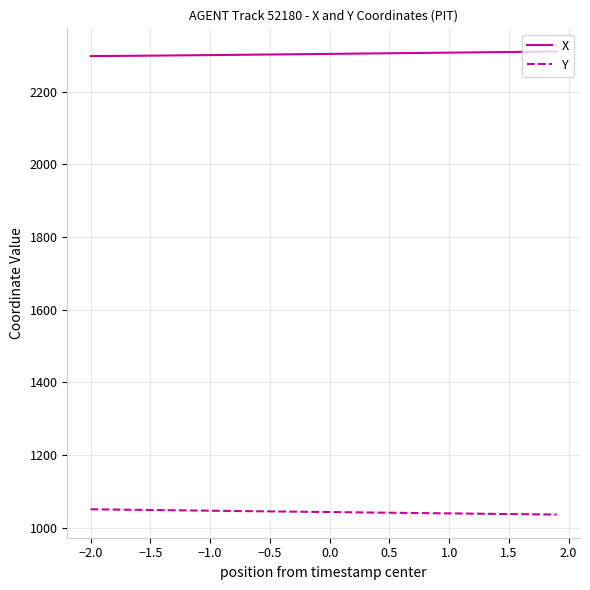

What is the difference between the second highest and minimum values in the X series?

12.4